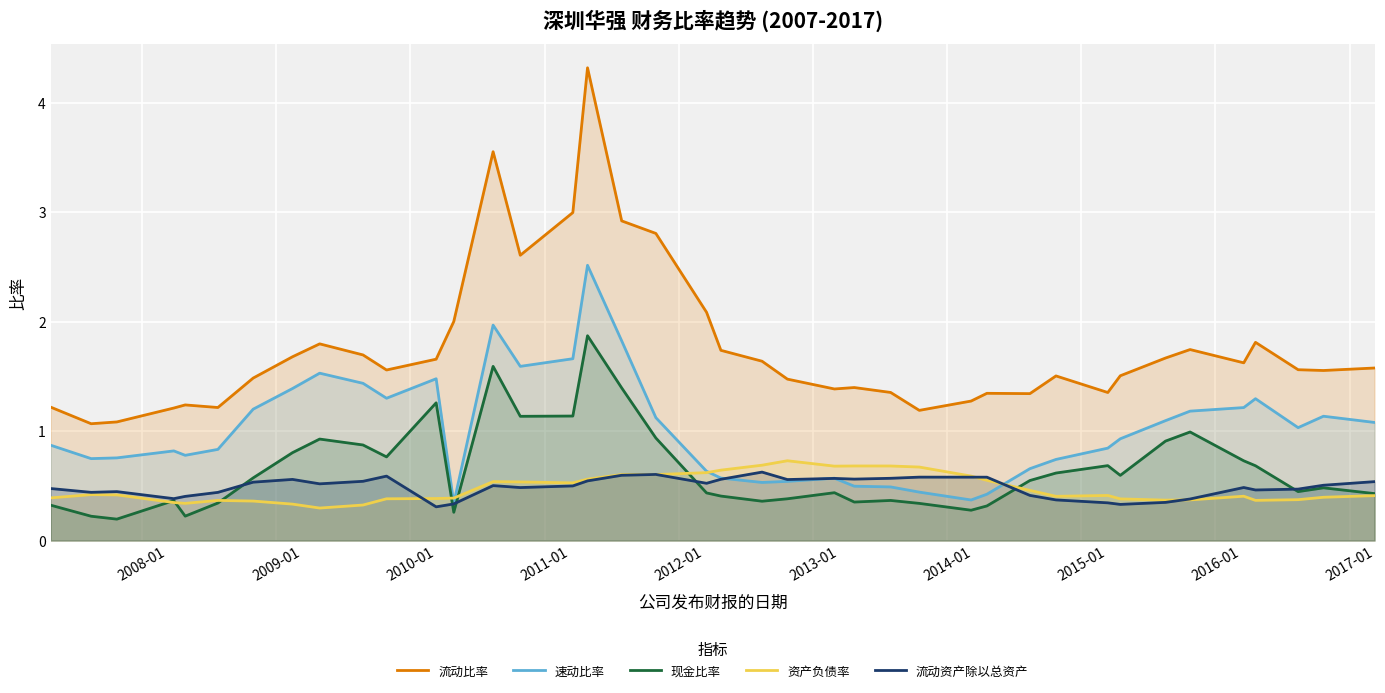

True or false: 流动比率 and 现金比率 intersect in this chart.

False